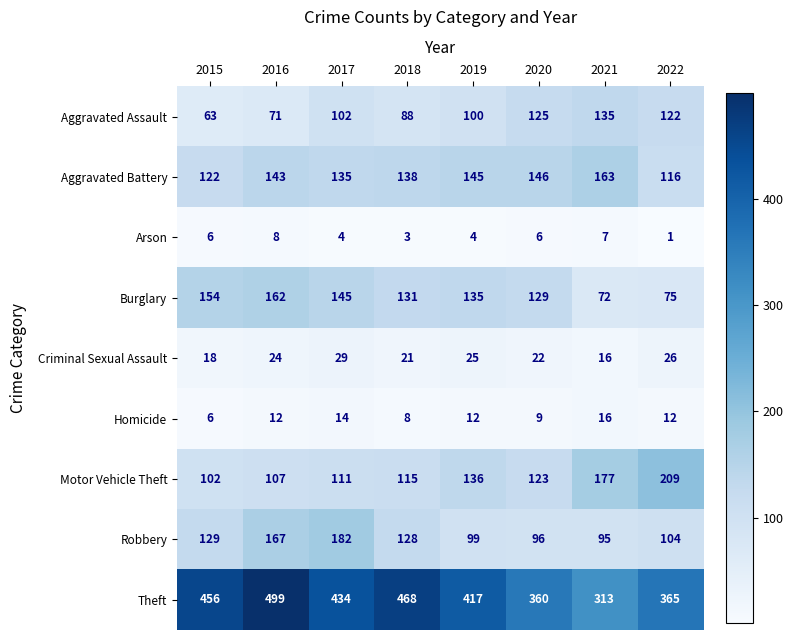

Is it true that Aggravated Battery equals 94 at 2016?

False